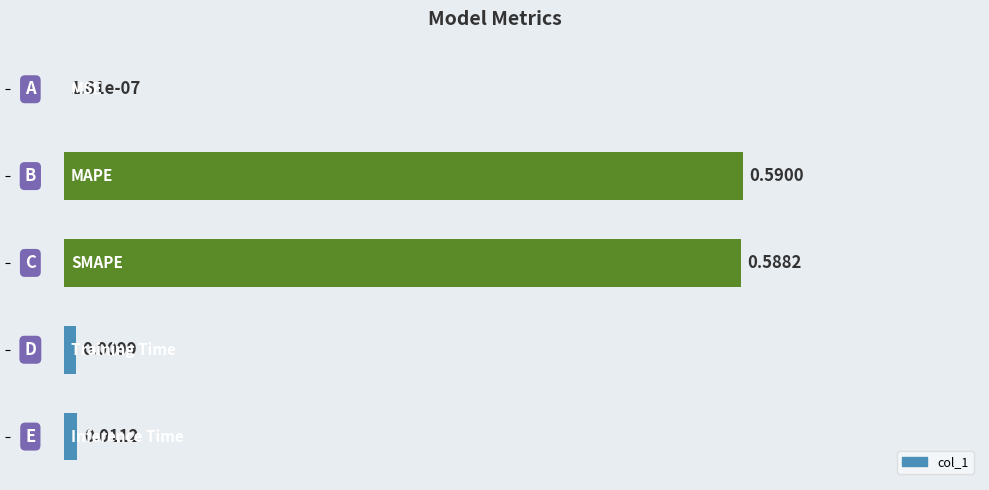

What is the sum of all values?

2.0